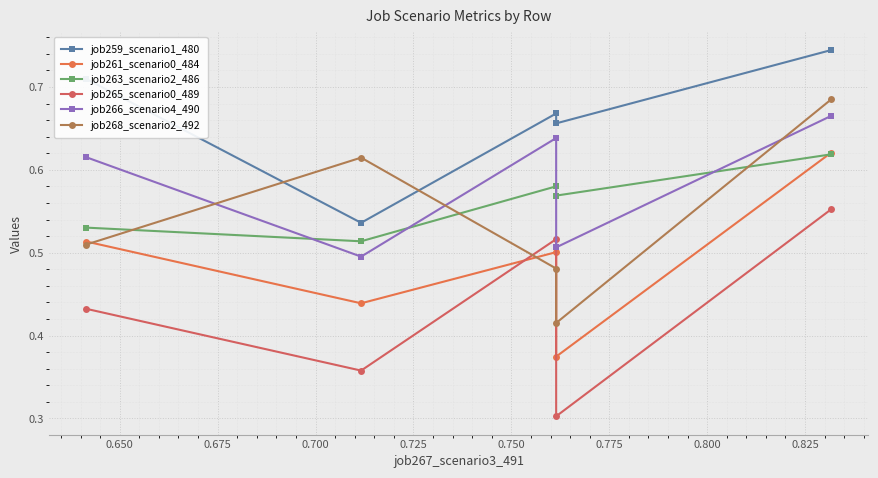

What is the total value across all series at 0.650?

3.0